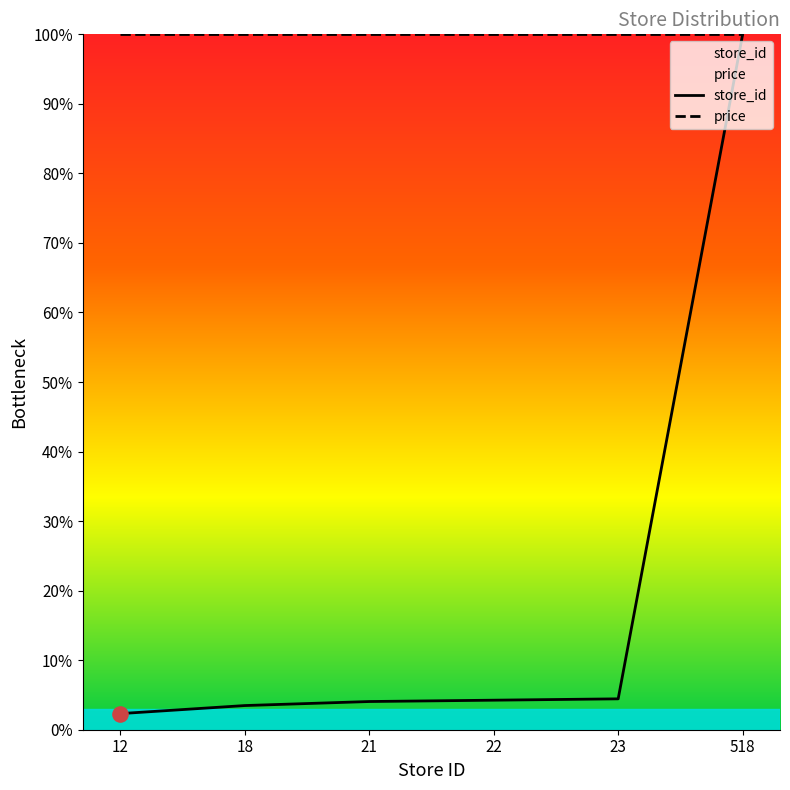

Between 12 and 21, which is larger?

21